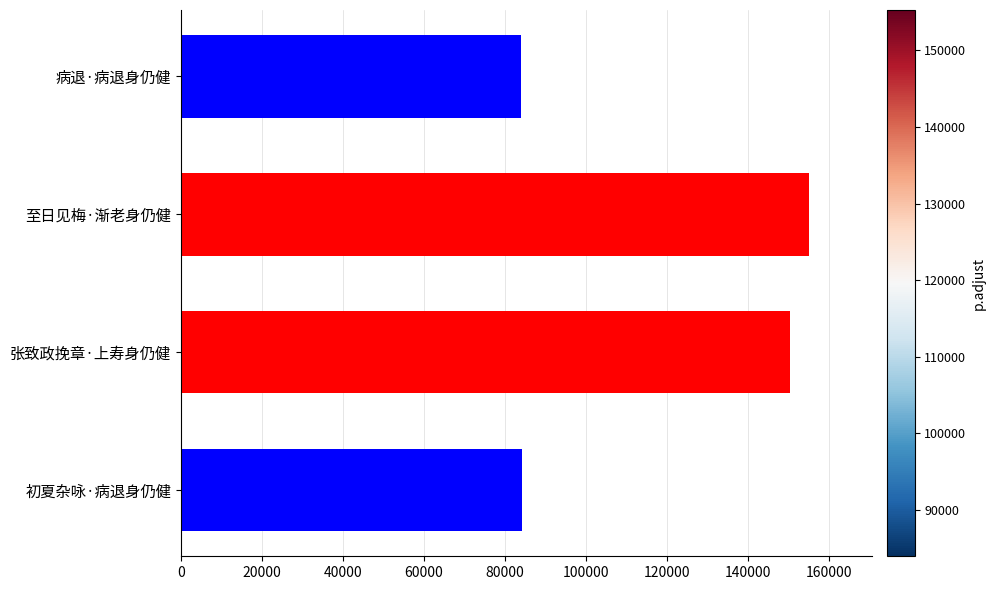

What is the change in value from 至日见梅·渐老身仍健 to 初夏杂咏·病退身仍健?

-70898